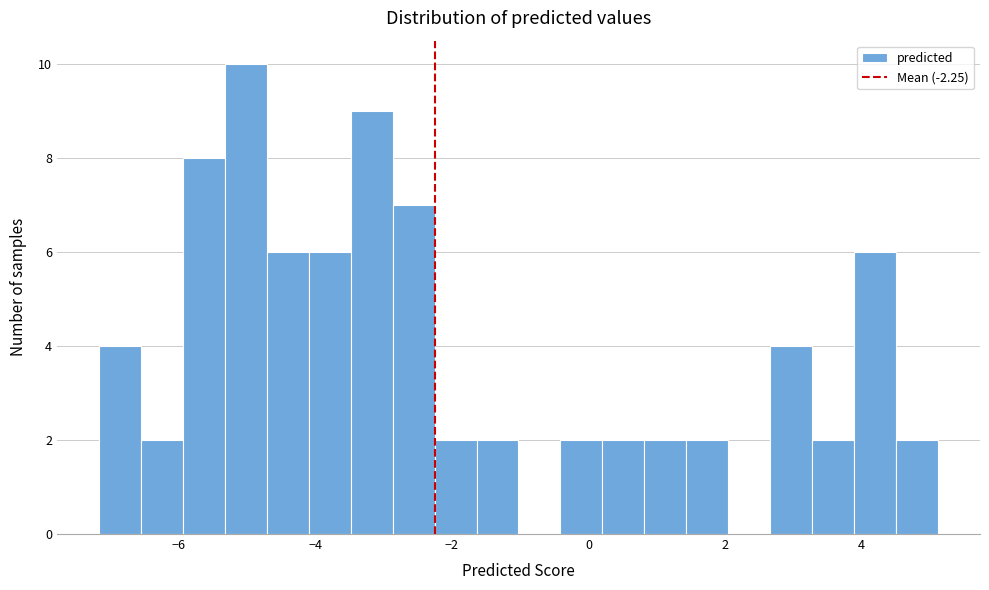

Around what value on the x-axis is the tallest bar? Give the approximate position of its centre, as read against the axis.

-5.0